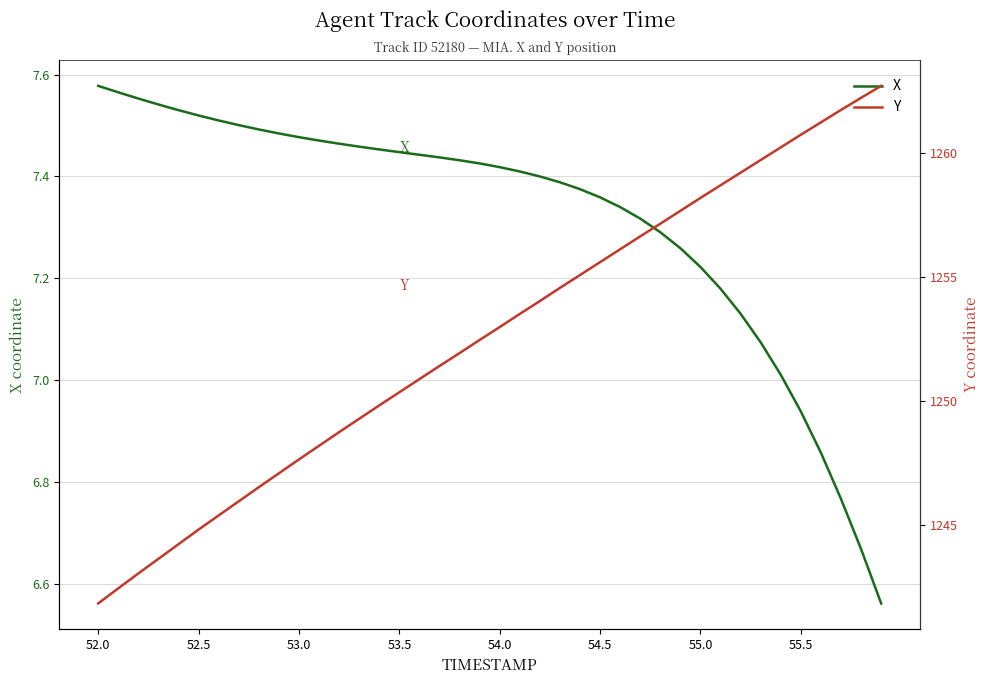

List the series in order of their peak value, lowest first.

X, Y